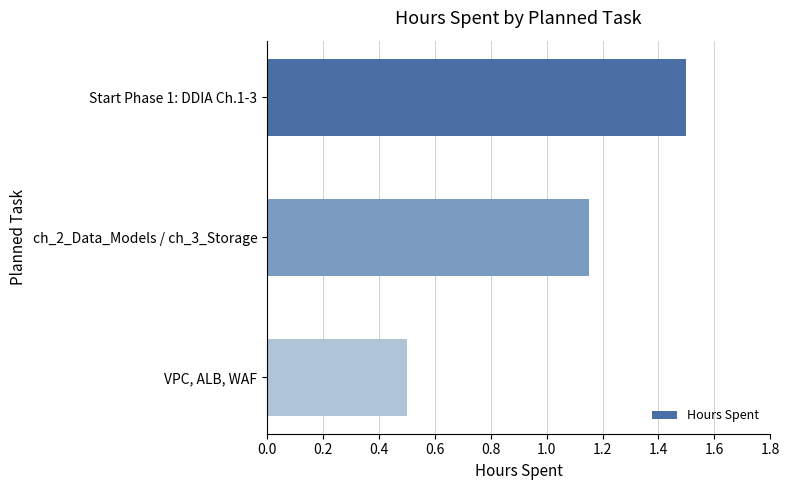

Which has a higher value, ch_2_Data_Models / ch_3_Storage or VPC, ALB, WAF?

ch_2_Data_Models / ch_3_Storage